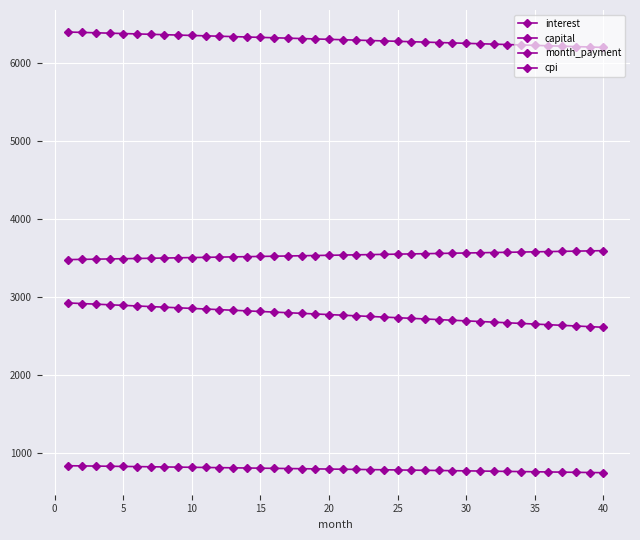

What is the difference between the second highest and minimum values in the capital series?

111.8